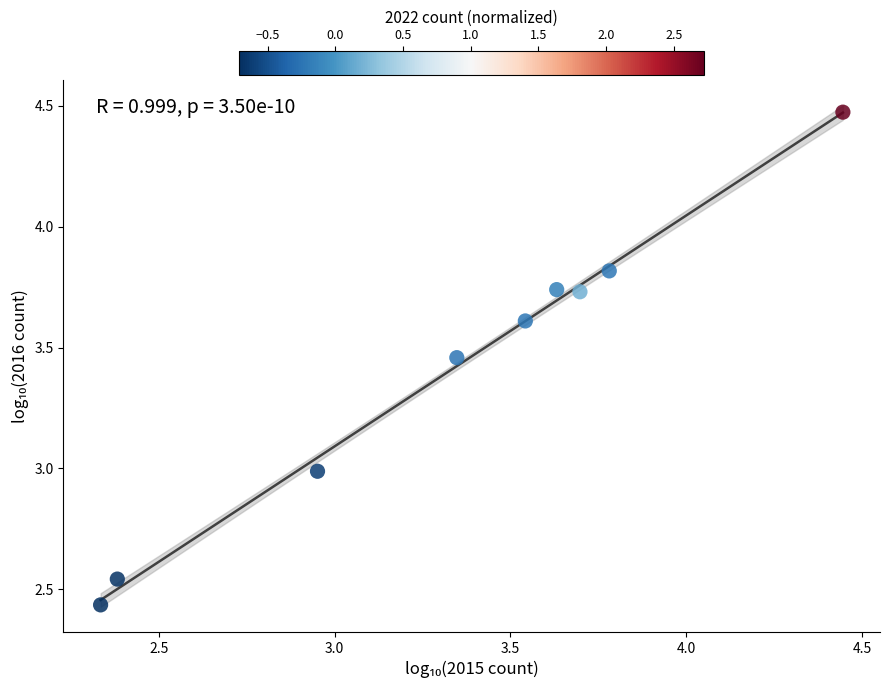

What is the average Y value?

3.4